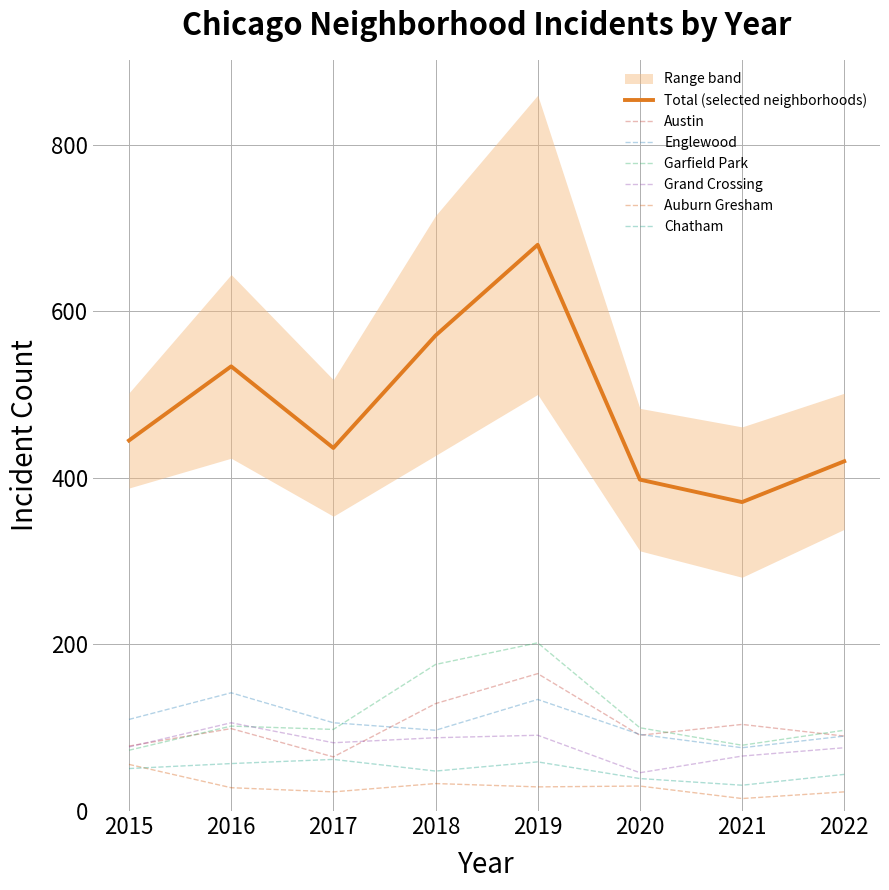

True or false: Garfield Park and Auburn Gresham cross at least once.

False